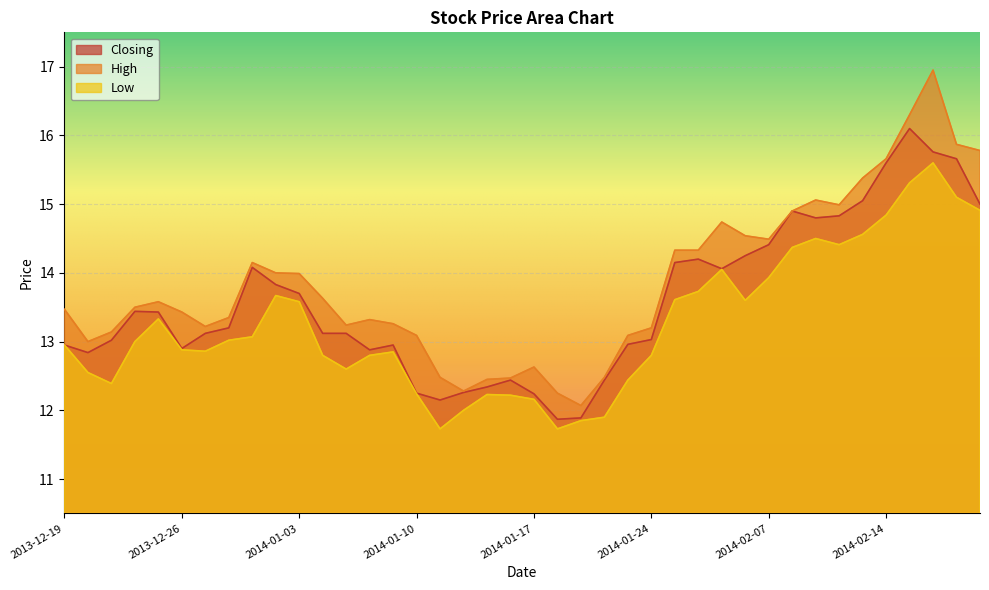

Which has a higher value, 2014-01-24 or 2014-01-02?

2014-01-02